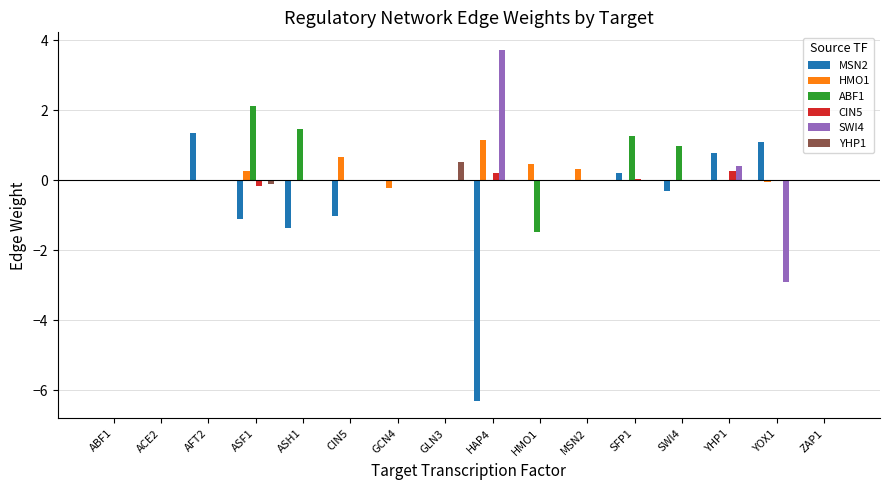

Does the chart contain stacked bars?

No